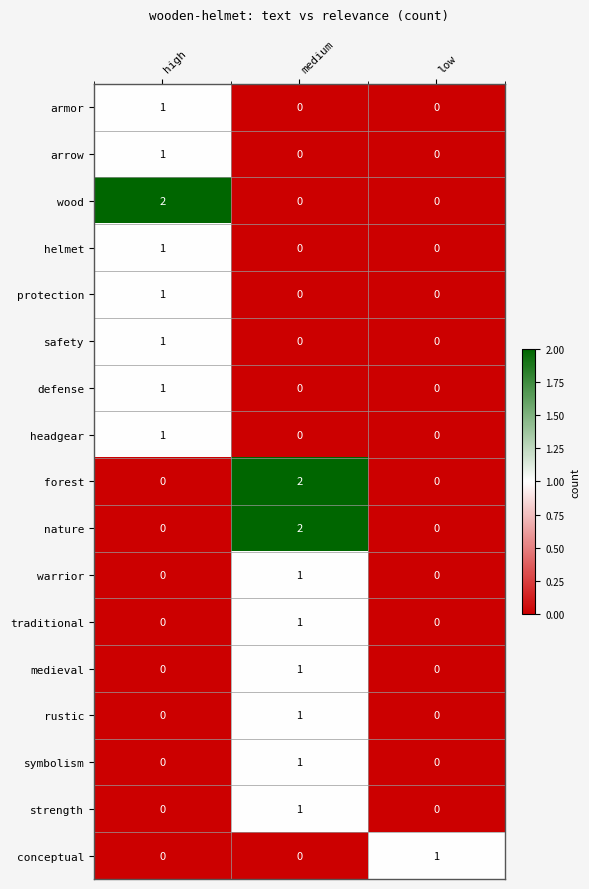

What is the total value across all series at high?

9